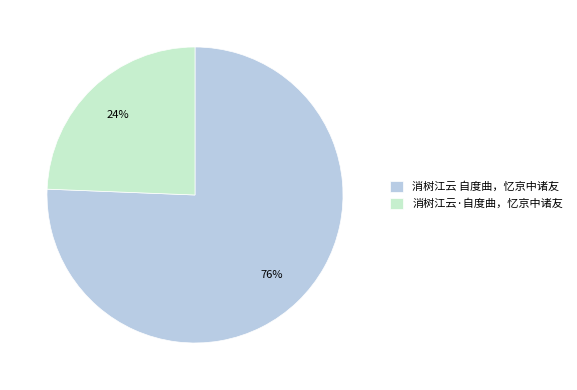

Which category accounts for the majority?

消树江云 自度曲，忆京中诸友